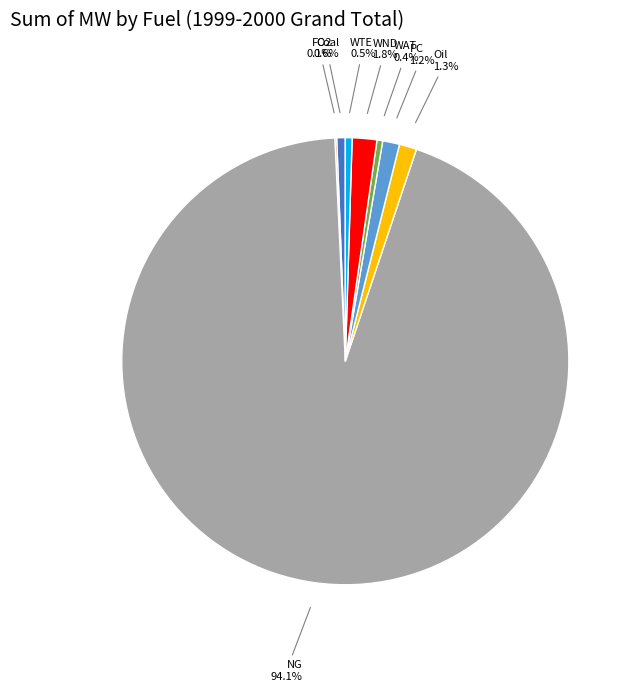

Does any single category account for the majority?

Yes